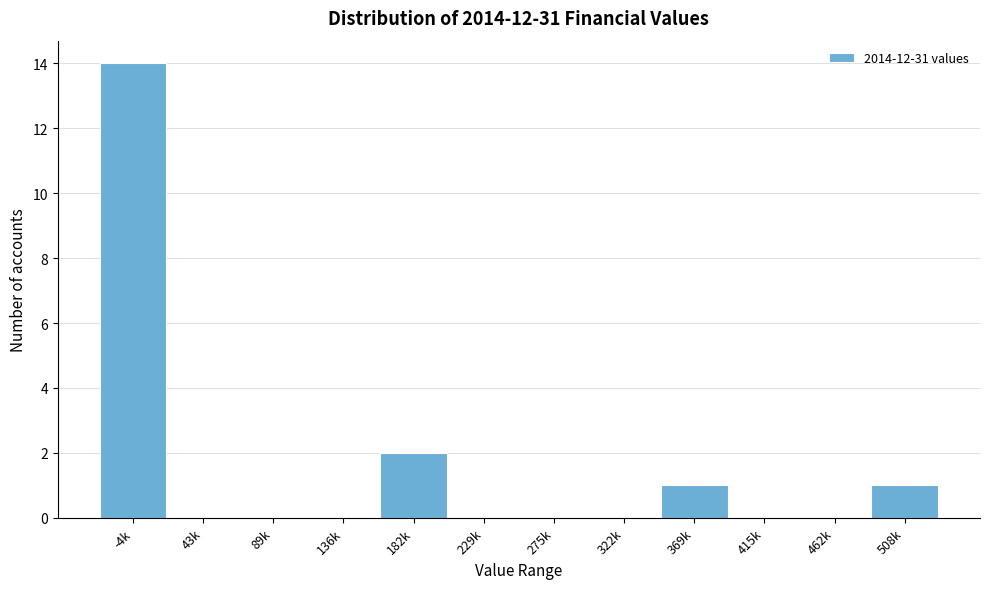

Reading left to right, what are all the values shown in this chart?

-4k=14	43k=0	89k=0	136k=0	182k=2	229k=0	275k=0	322k=0	369k=1	415k=0	462k=0	508k=1